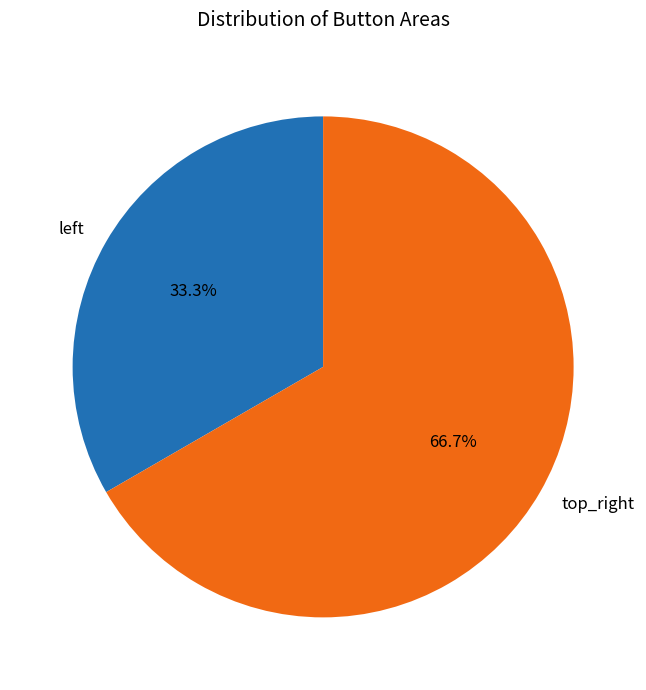

True or false: top_right accounts for 67% of the total.

True